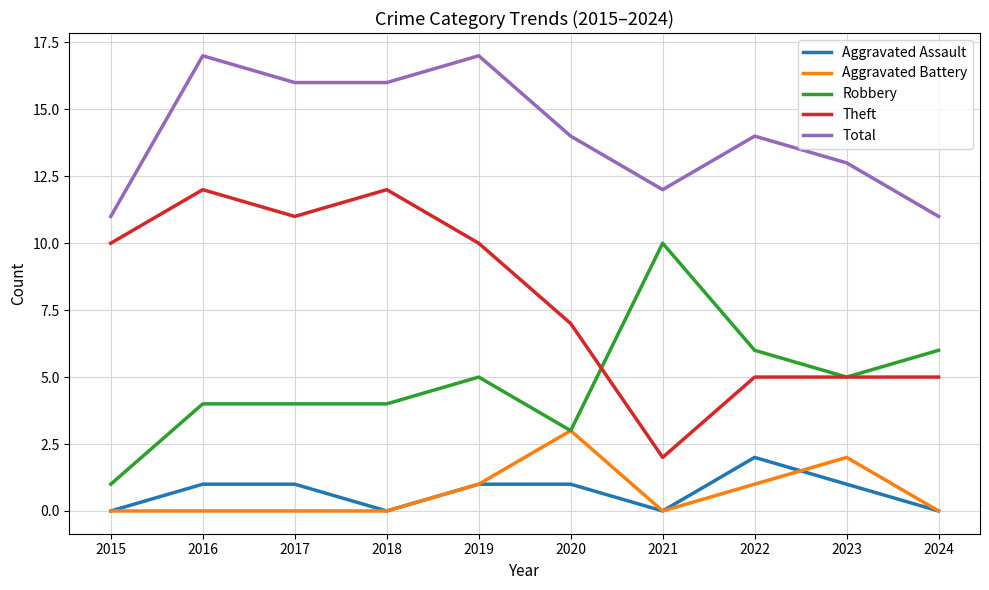

True or false: Total and Aggravated Battery cross at least once.

False